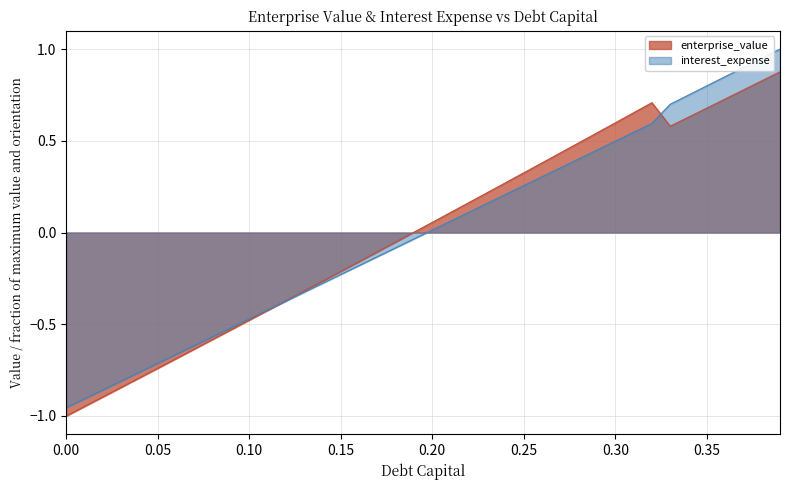

Which category has the highest value across all series?

0.39